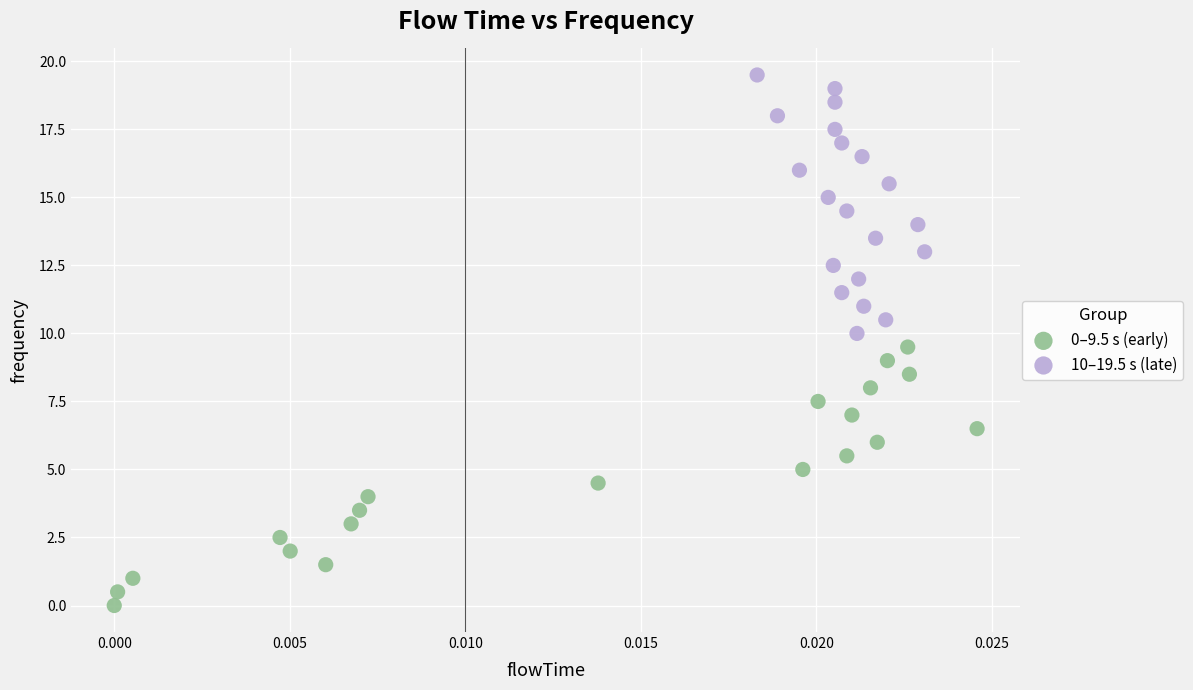

Which series reaches the minimum Y coordinate?

0–9.5 s (early)